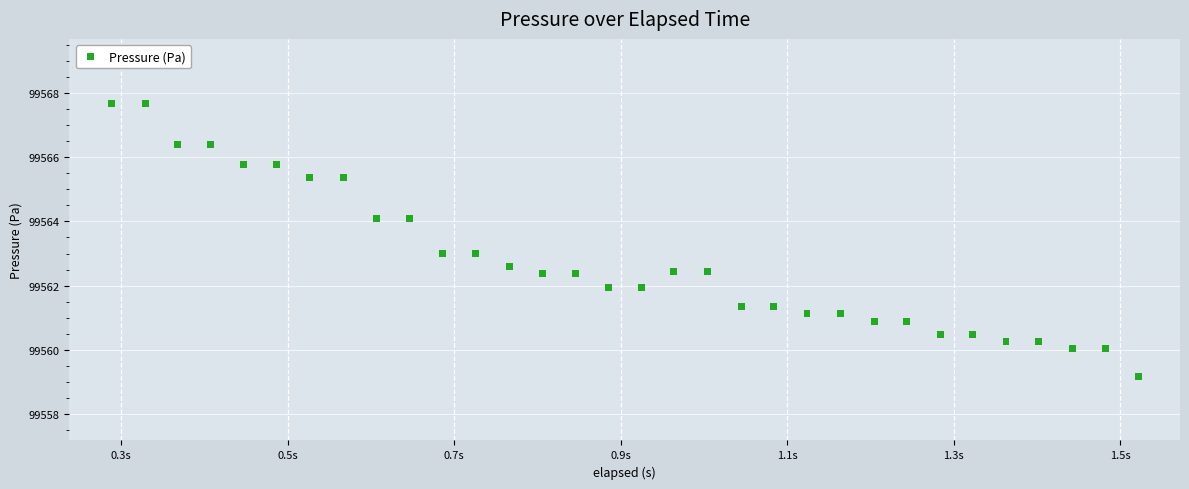

What is the range of X values (max minus min)?

1.2